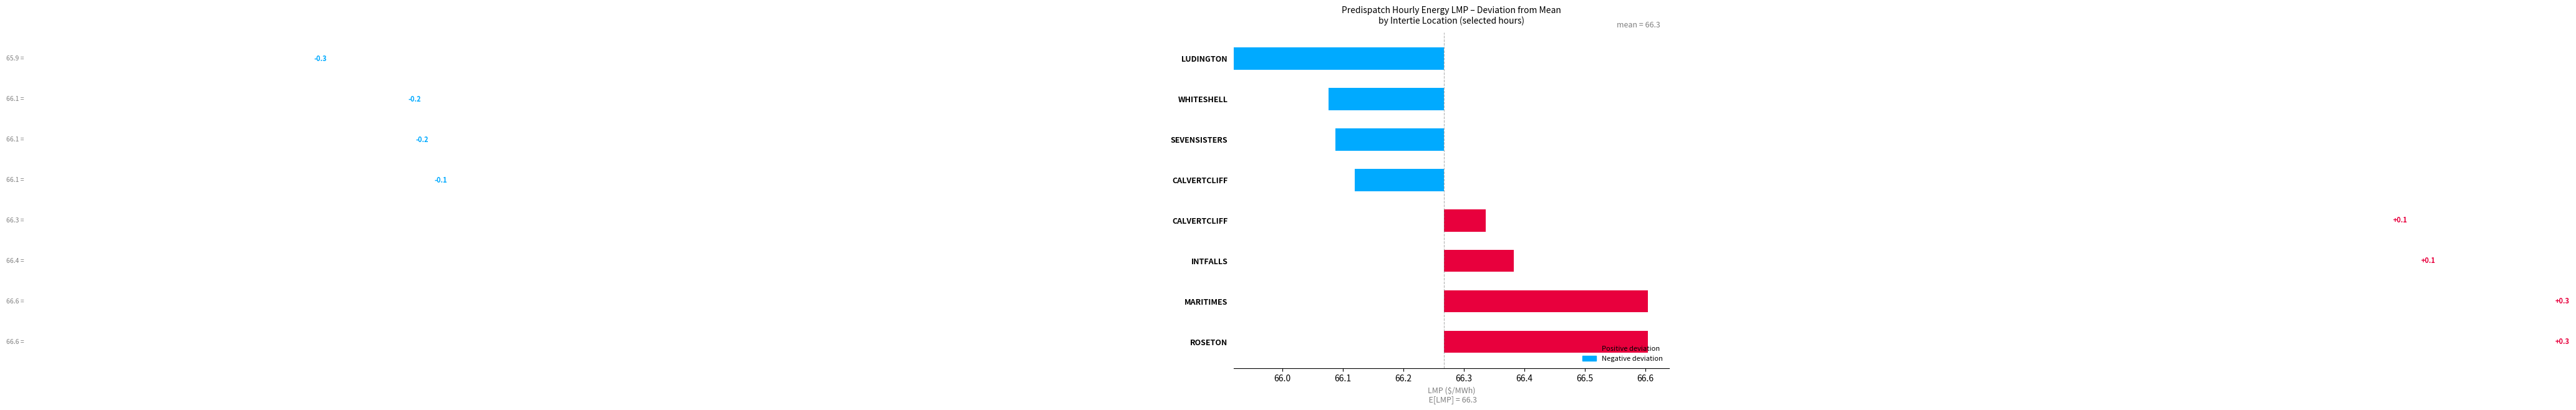

What is the sum of the values at CALVERTCLIFF and LUDINGTON?

0.4